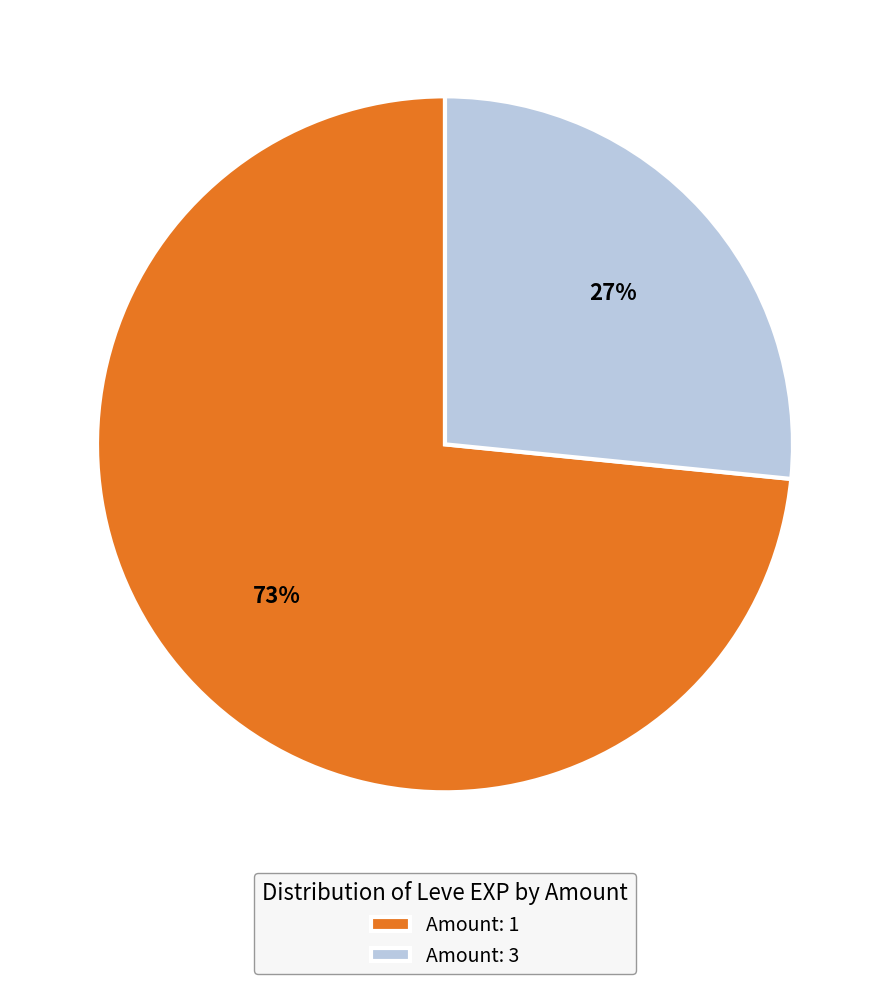

What percentage is the Amount: 3 slice, to the nearest percent?

27%